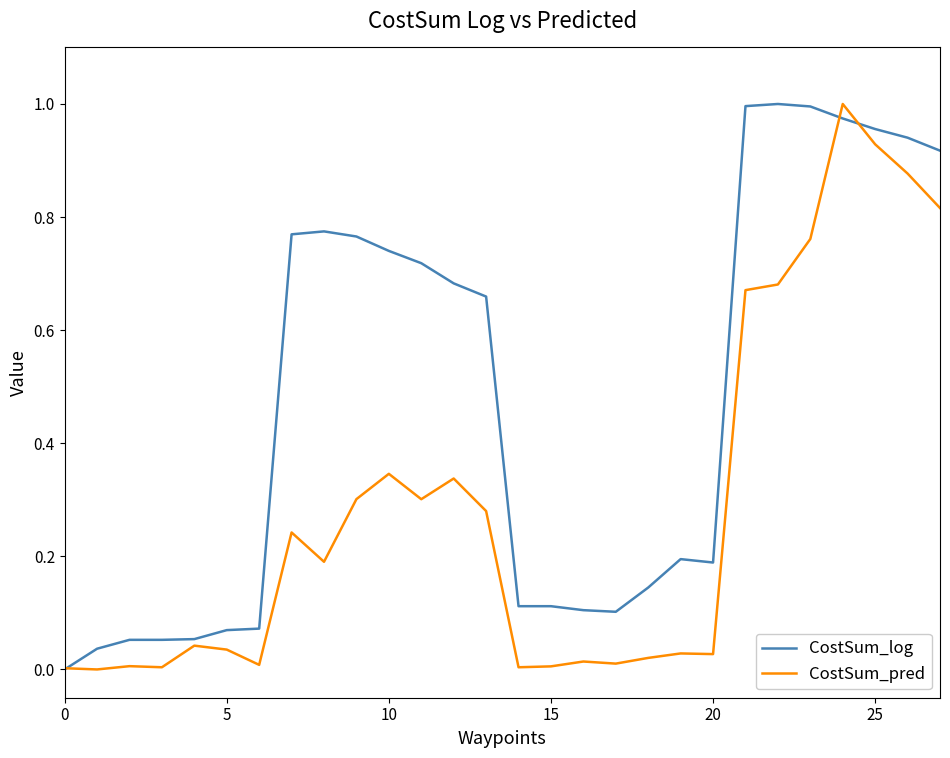

How many categories are shown in the chart?

28